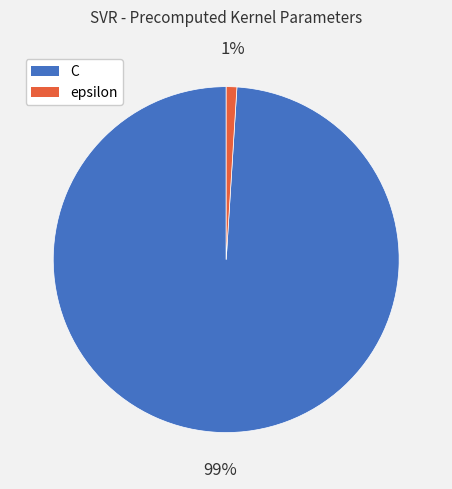

Which has a higher value, C or epsilon?

C